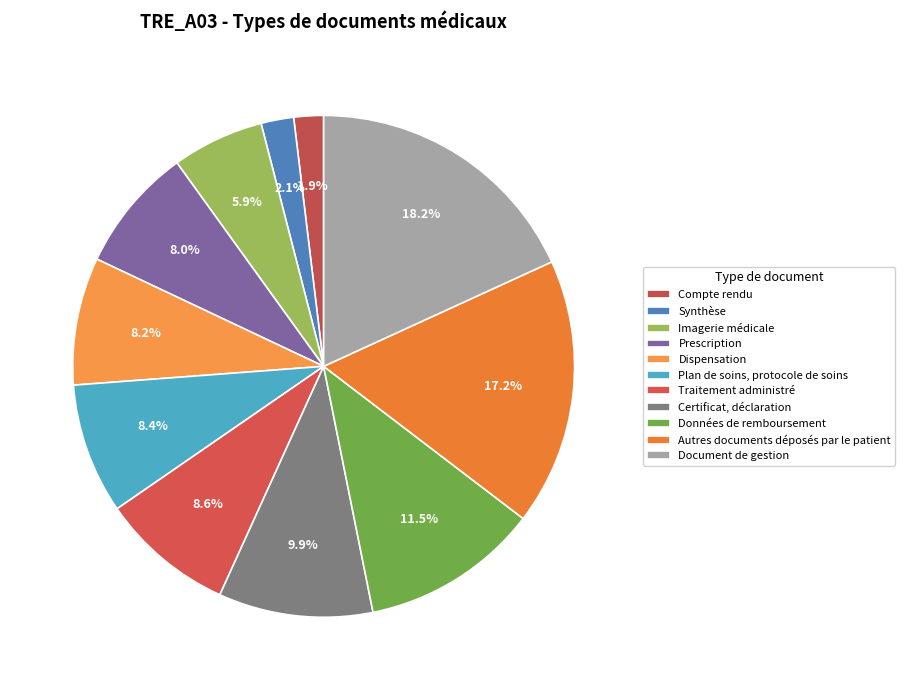

Rank the categories by value from highest to lowest.

Document de gestion, Autres documents déposés par le patient, Données de remboursement, Certificat, déclaration, Traitement administré, Plan de soins, protocole de soins, Dispensation, Prescription, Imagerie médicale, Synthèse, Compte rendu